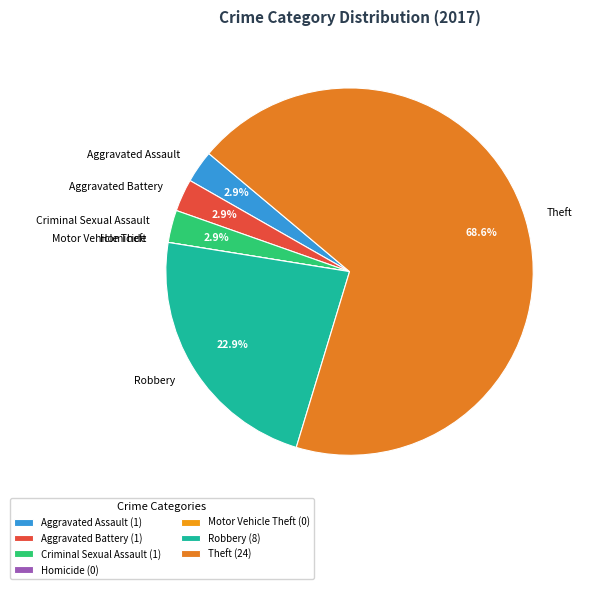

Combined, what portion of the pie is Aggravated Battery and Theft?

71.4%